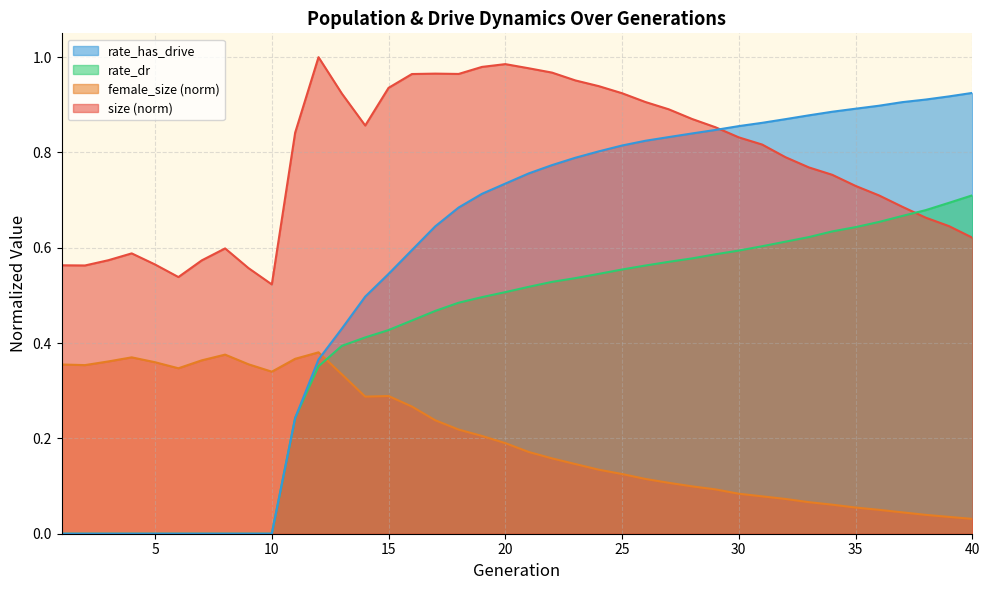

List the labels in order of female_size value, largest first.

12, 8, 4, 11, 7, 3, 5, 9, 1, 2, 6, 10, 13, 15, 14, 16, 17, 18, 19, 20, 21, 22, 23, 24, 25, 26, 27, 28, 29, 30, 31, 32, 33, 34, 35, 36, 37, 38, 39, 40